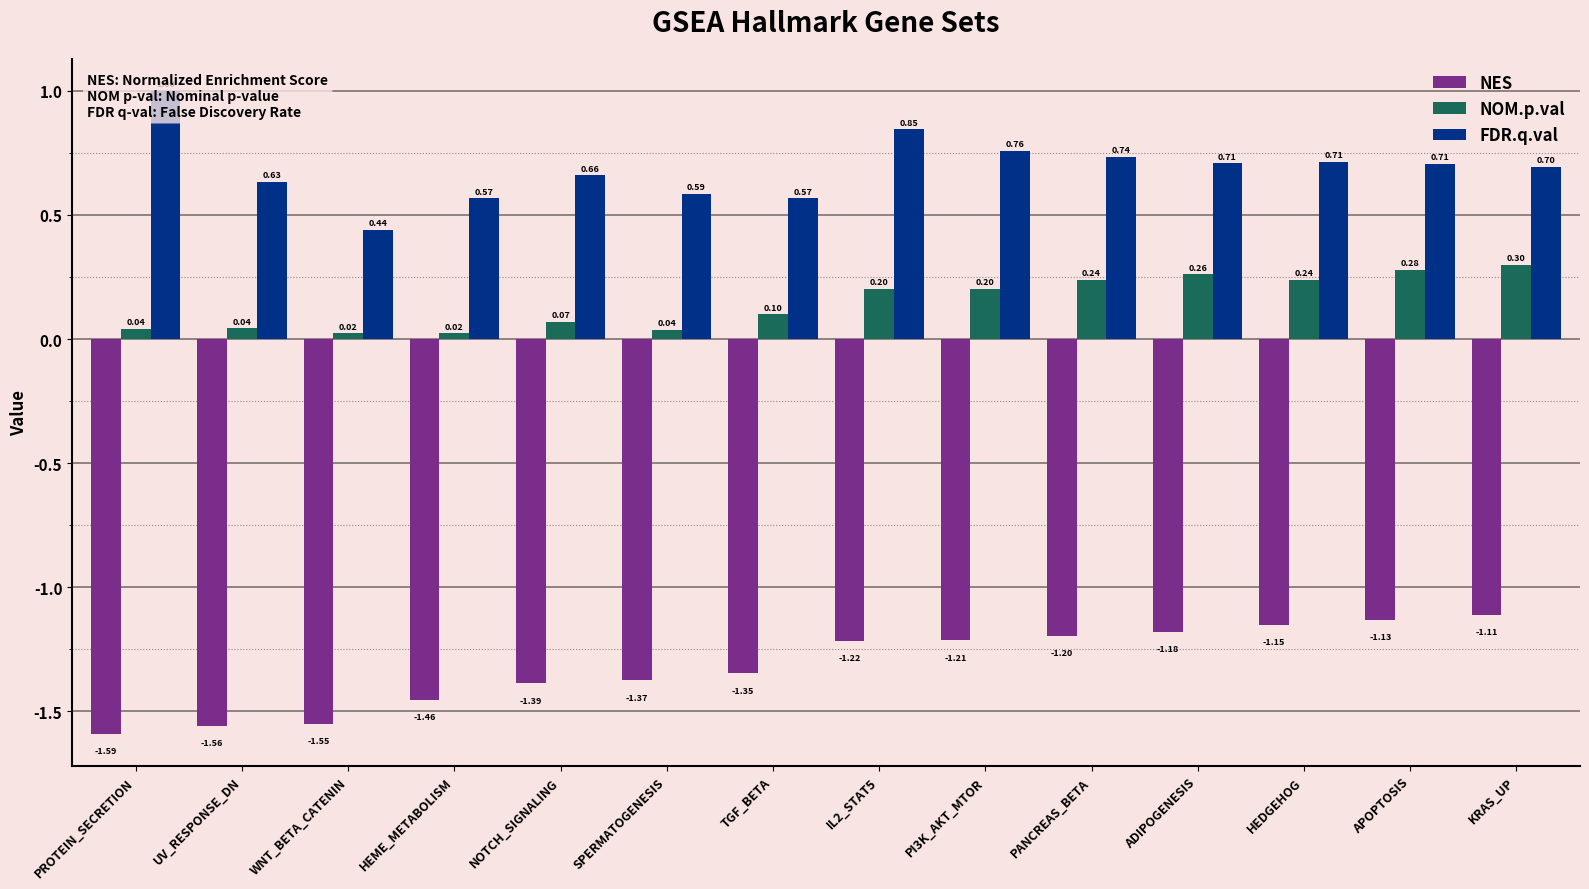

What is the difference between the NOM.p.val values at KRAS_UP and NOTCH_SIGNALING?

0.2